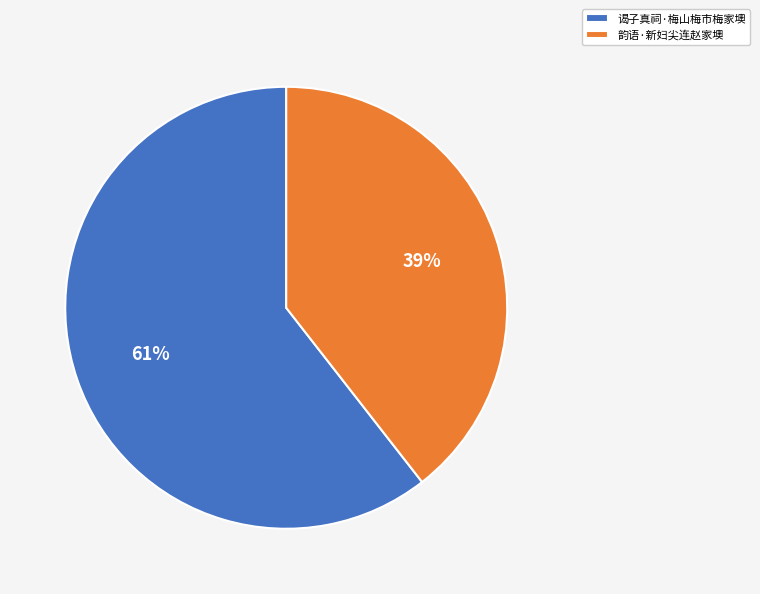

Which has a higher value, 韵语·新妇尖连赵家墺 or 谒子真祠·梅山梅市梅家墺?

谒子真祠·梅山梅市梅家墺